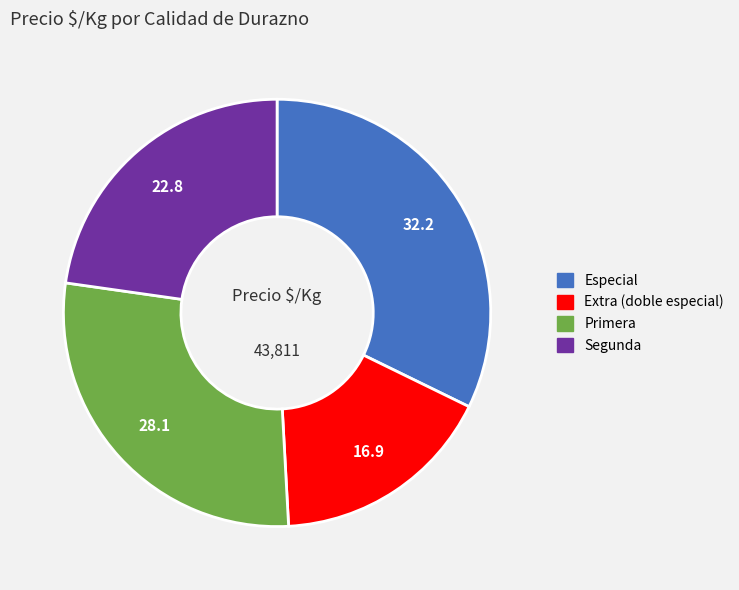

Rank the categories by value from highest to lowest.

Especial, Primera, Segunda, Extra (doble especial)